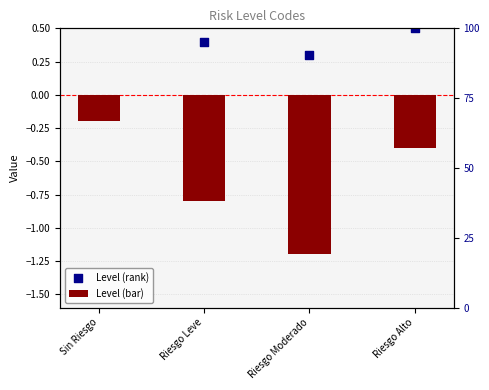

Which series has the largest total across all categories?

Level (rank)